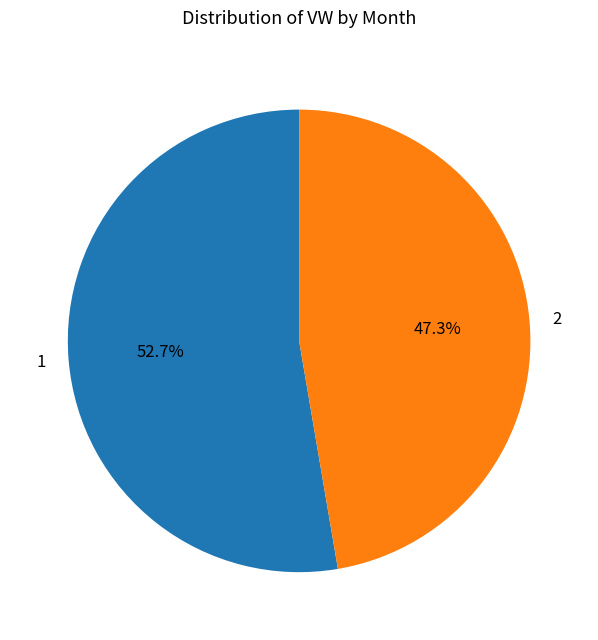

To the nearest percent, what is the combined percentage of 2 and 1?

100%